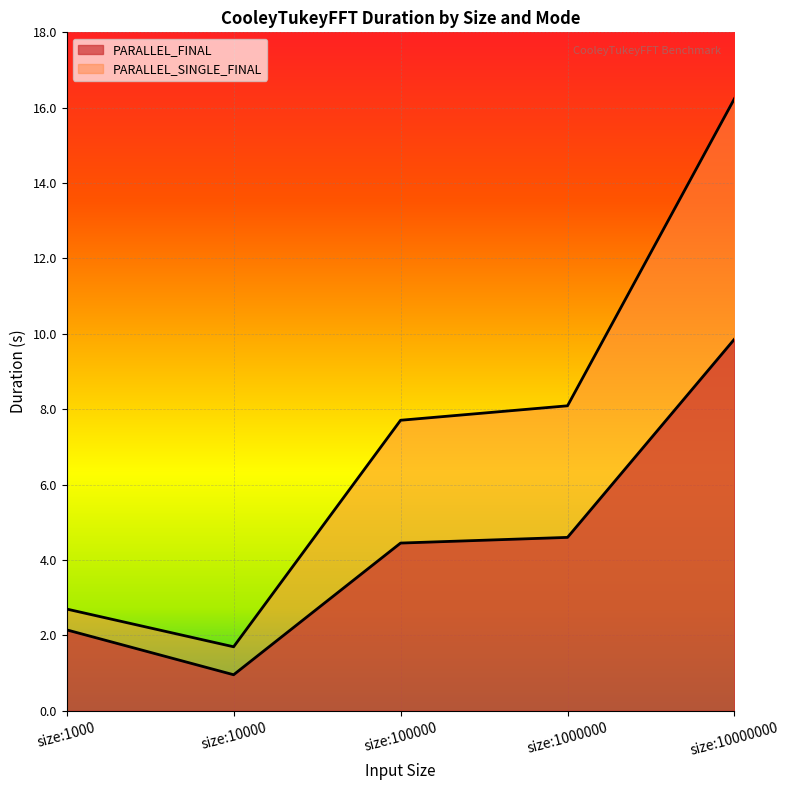

Where does the PARALLEL_FINAL series first go above 4?

size:100000